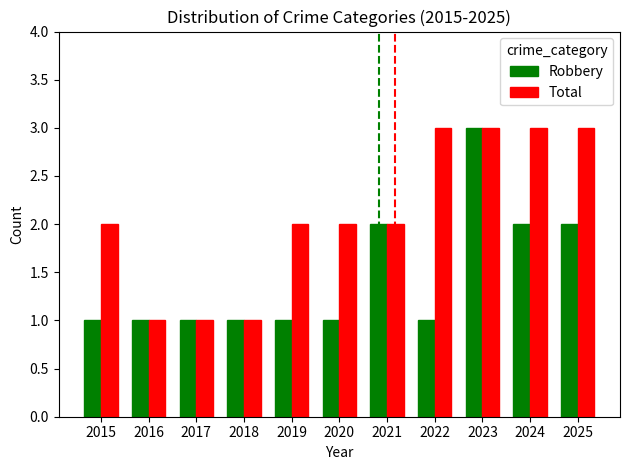

The Robbery series shows 2 at 2021. True or false?

True